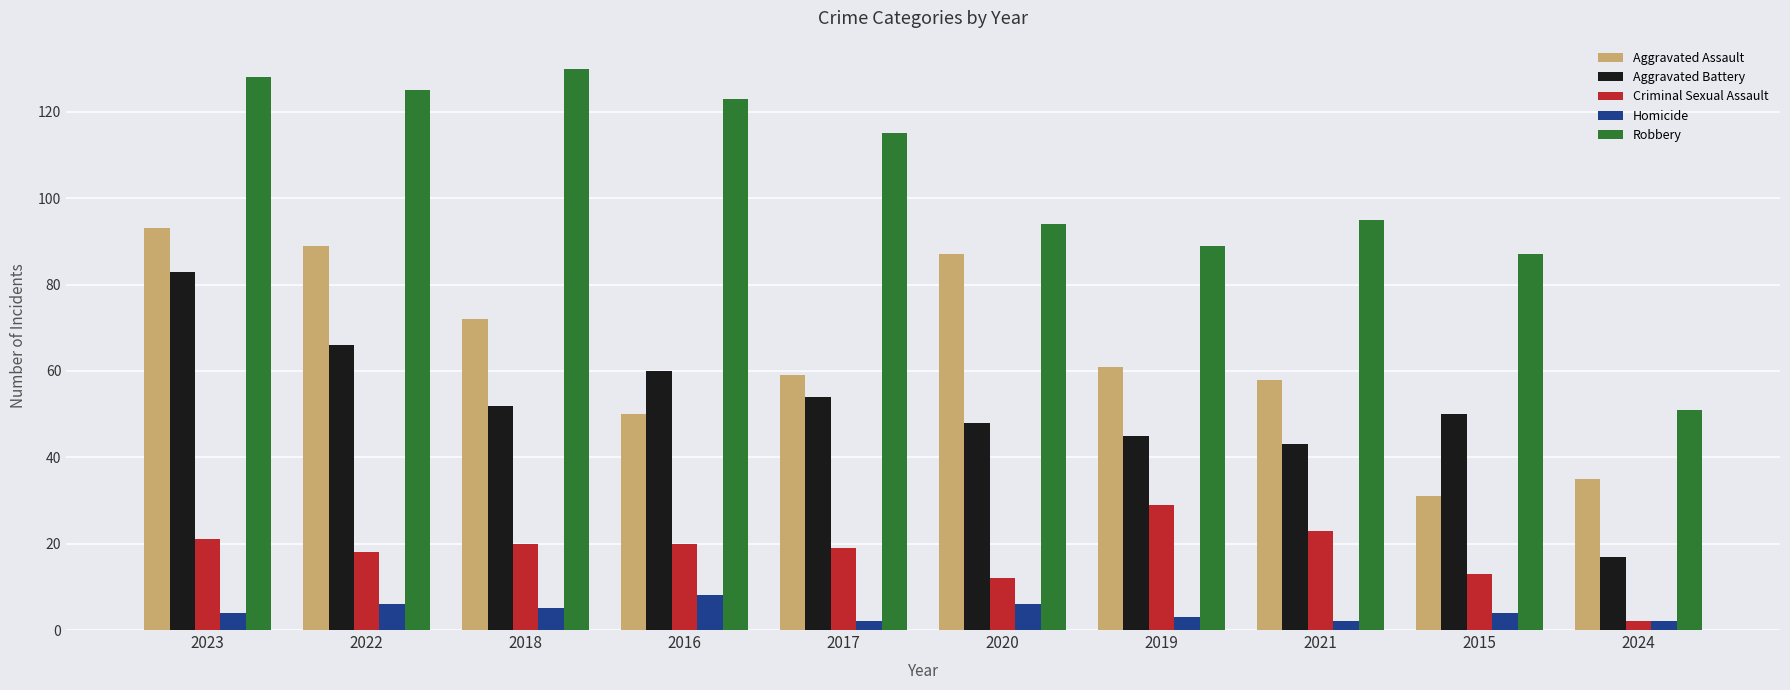

Which series has the widest spread of values?

Robbery